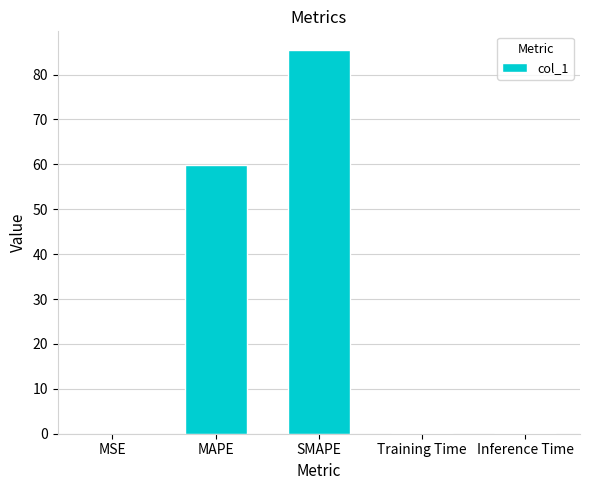

What is the sum of all values?

145.6